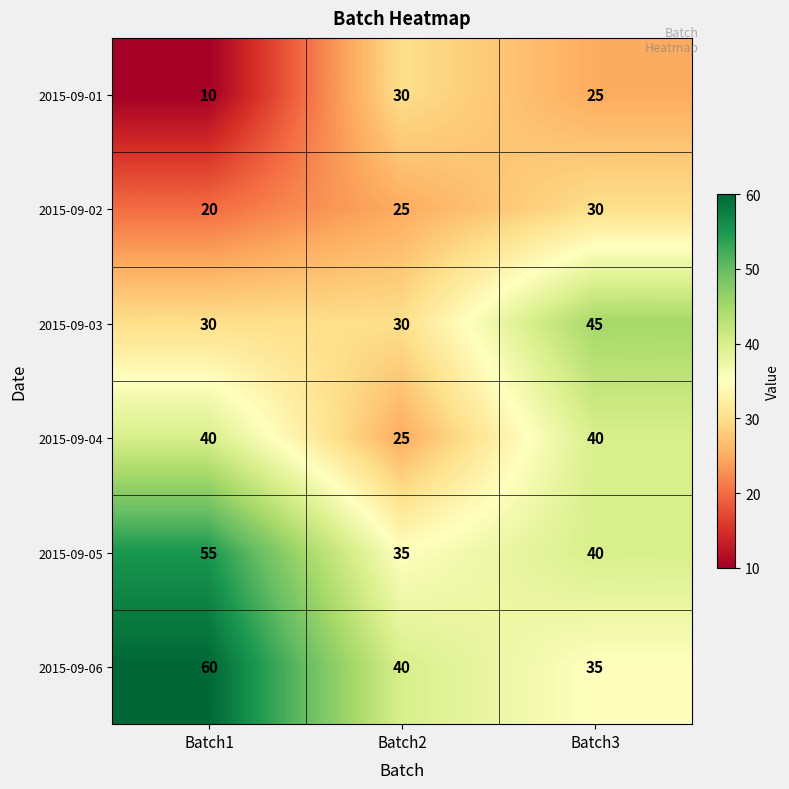

The value of 2015-09-06 at Batch1 is 102. True or false?

False